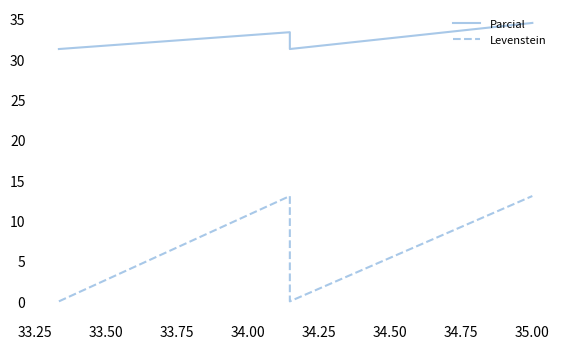

True or false: Levenstein and Parcial cross at least once.

False